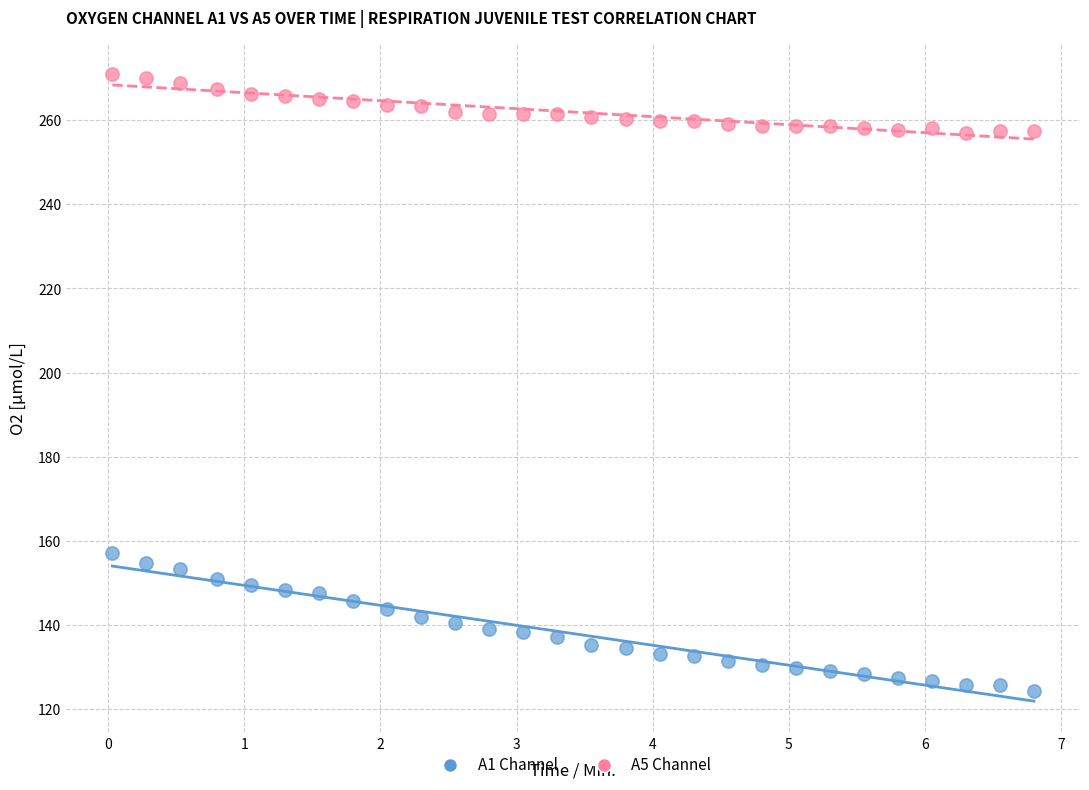

Across all series, what Y value is closest to 197?

157.1